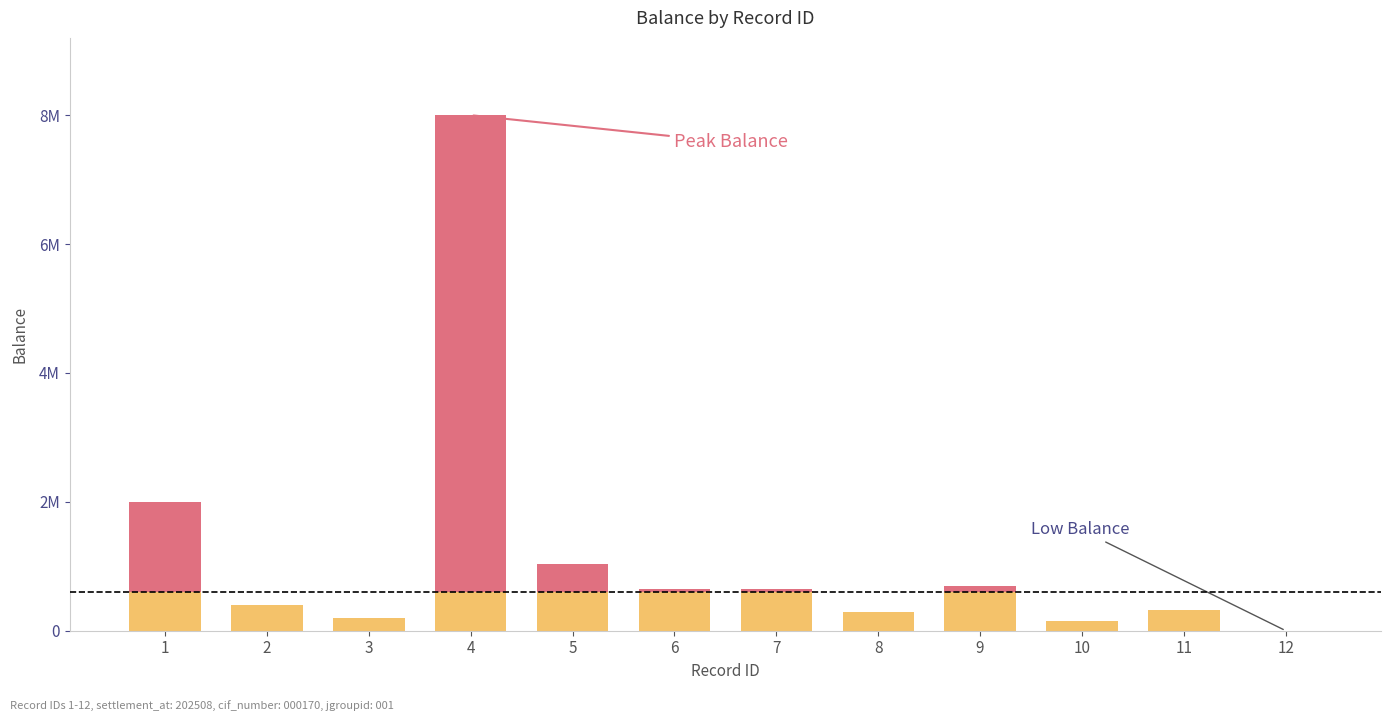

Does the chart contain stacked bars?

Yes